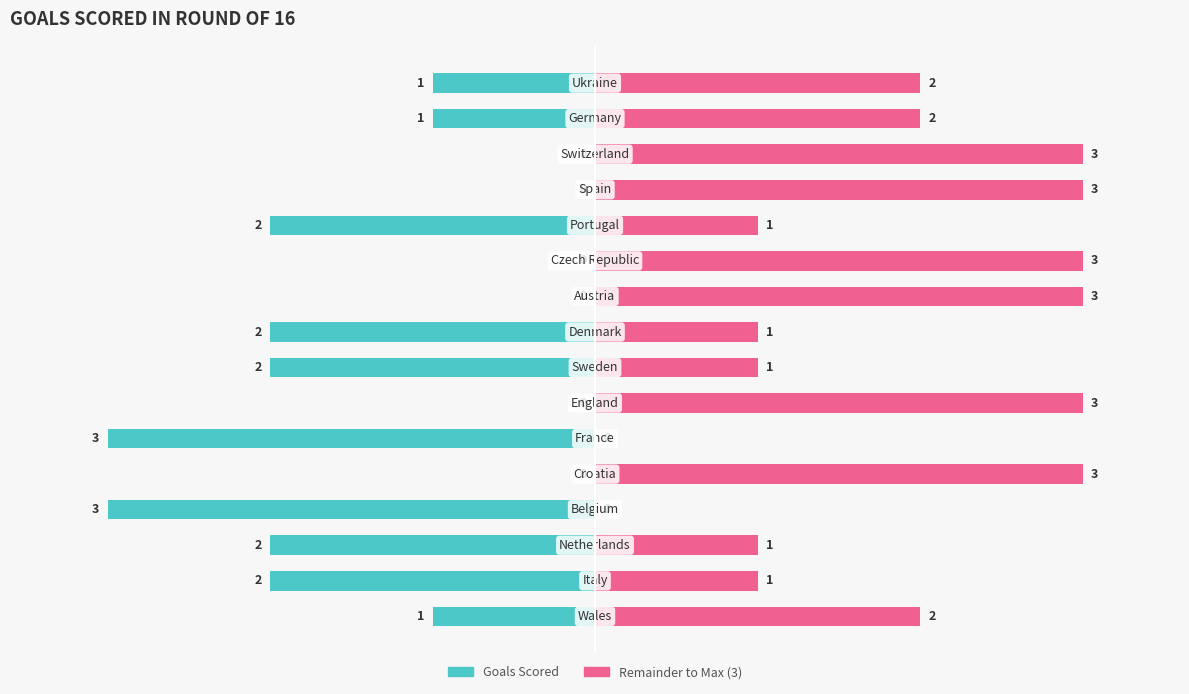

What are all the series names shown in the legend?

Goals Scored, Remainder